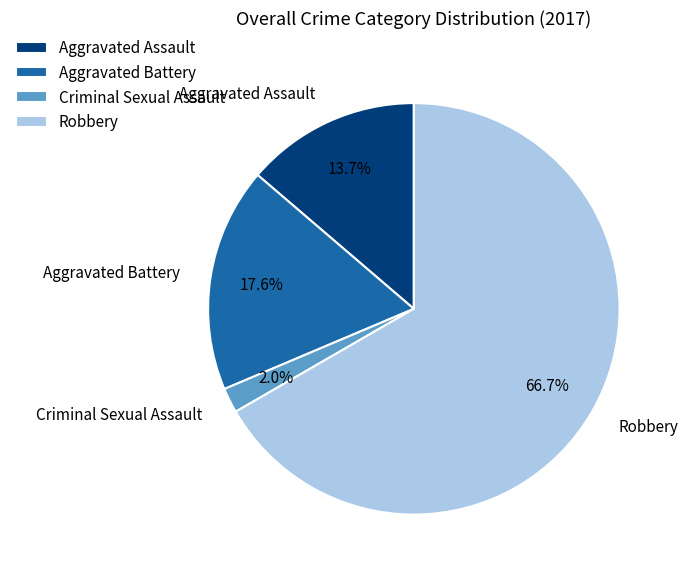

The Aggravated Battery slice represents 13% of the pie. True or false?

False